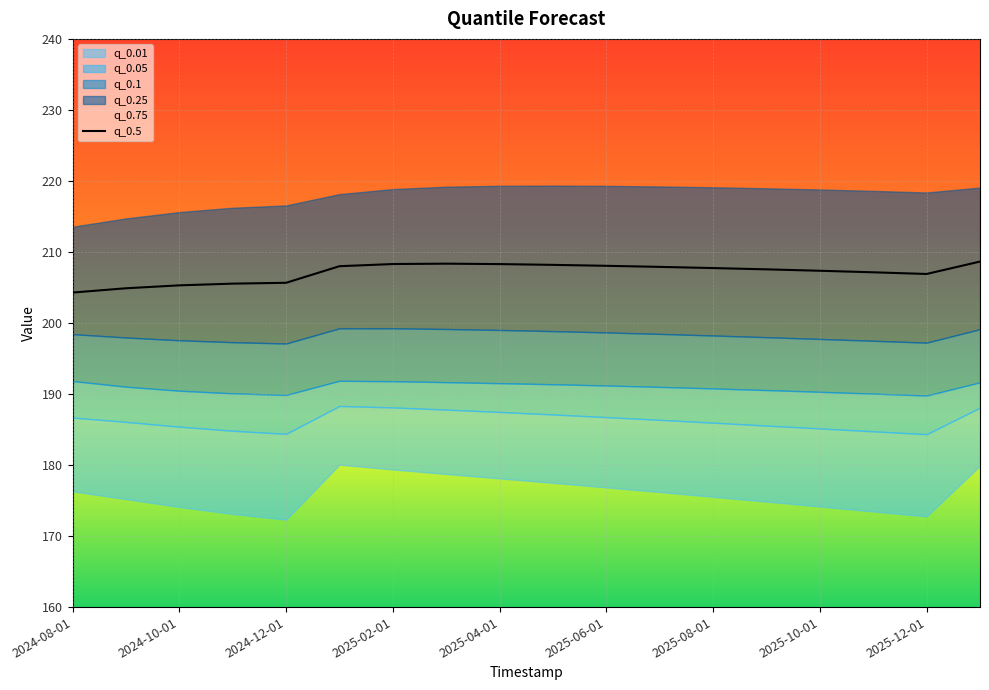

What is the average value?

207.1